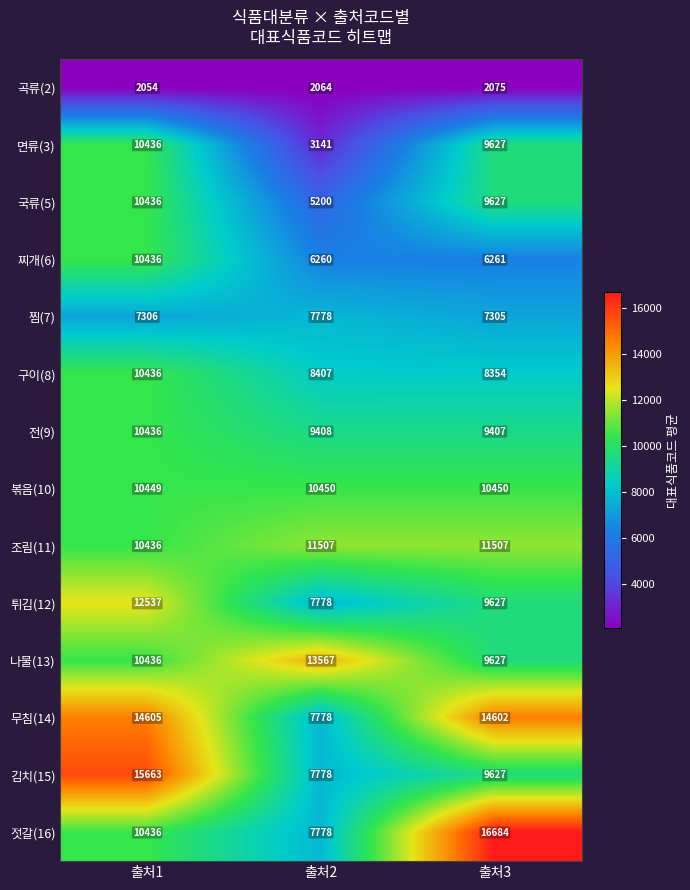

What is the minimum value shown in the chart?

2054